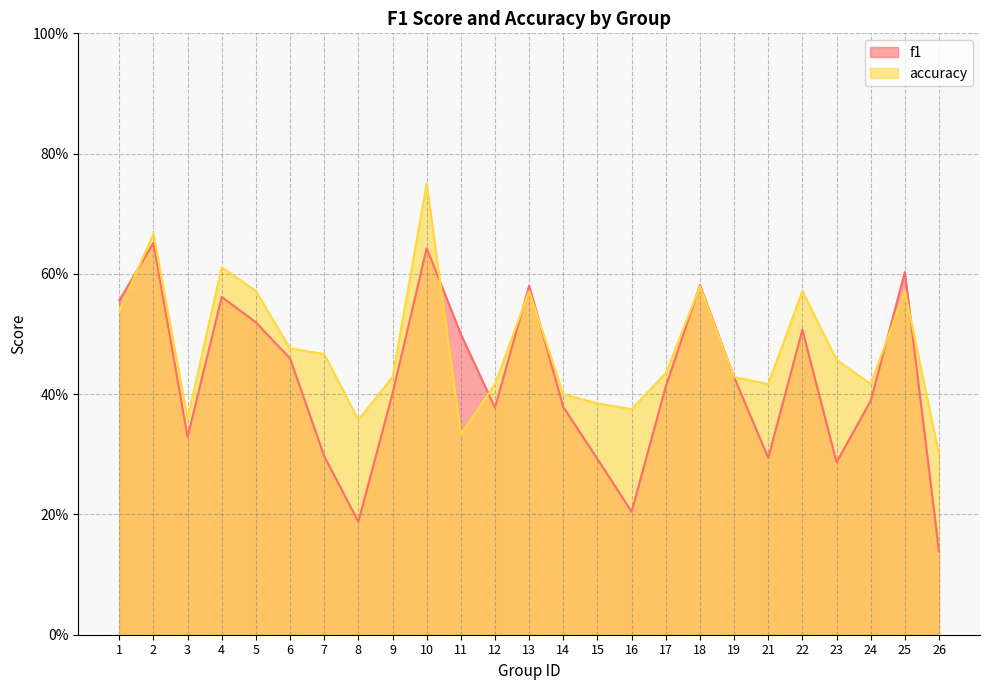

True or false: f1 and accuracy intersect in this chart.

True